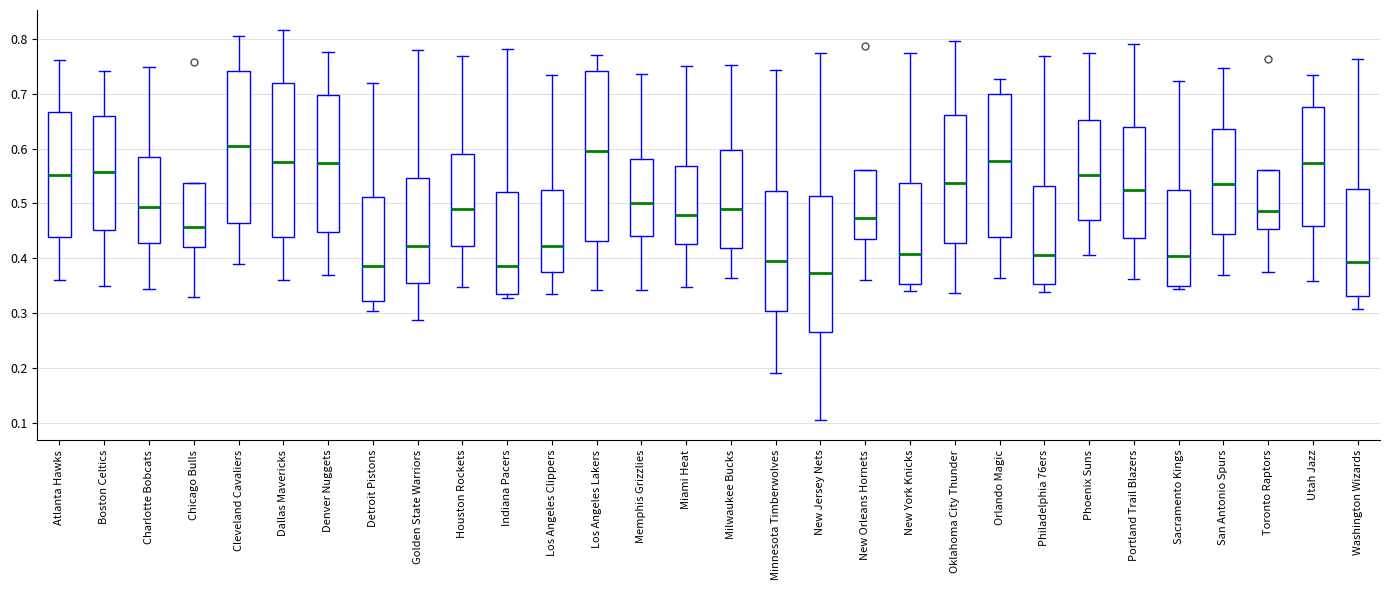

Comparing the boxes themselves (not the whiskers), which one is the tallest?

Los Angeles Lakers